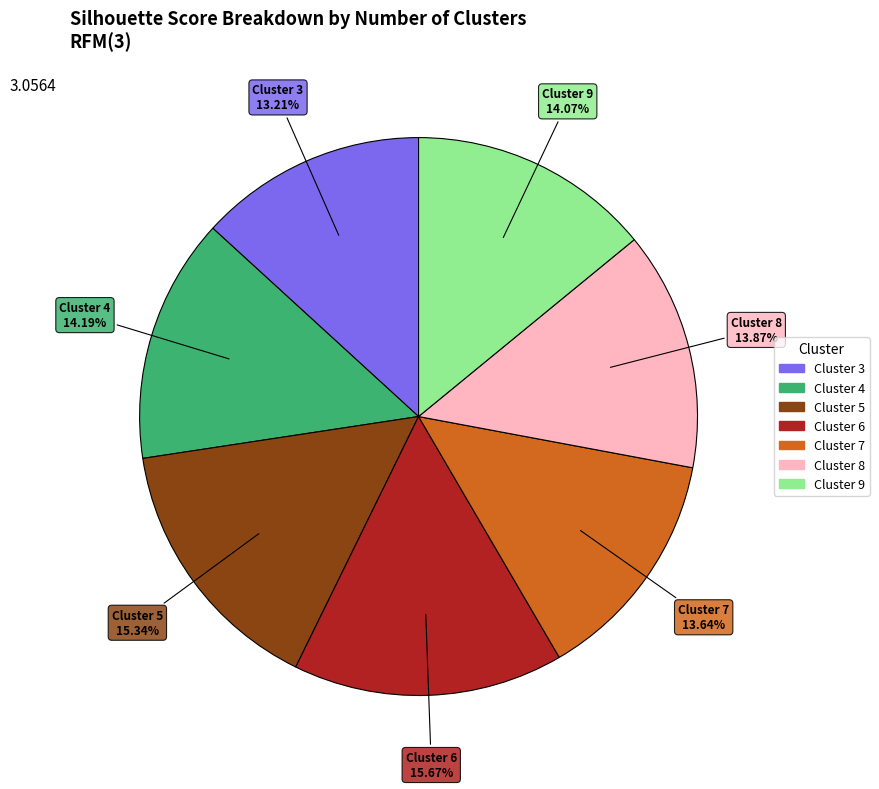

Is there a majority slice in this chart?

No